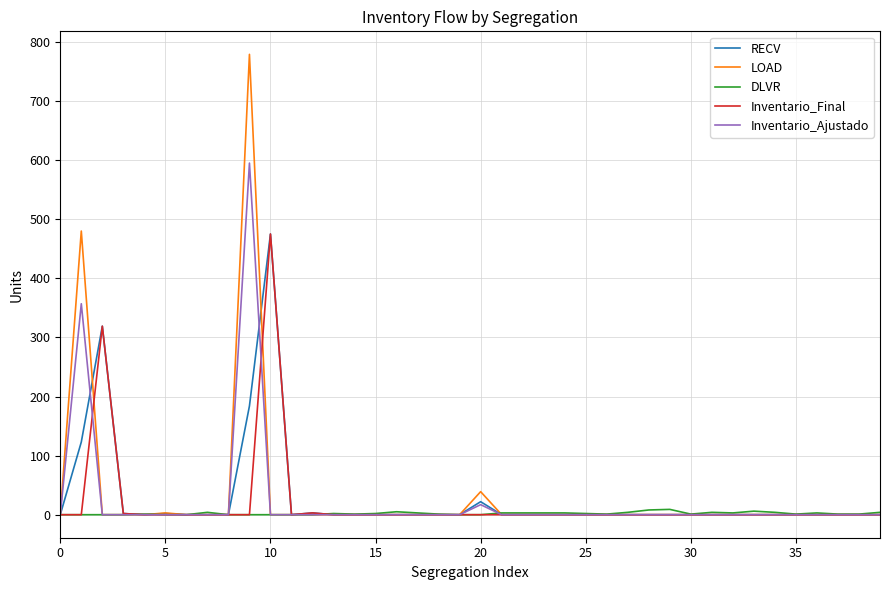

Which series has the widest spread of values?

LOAD